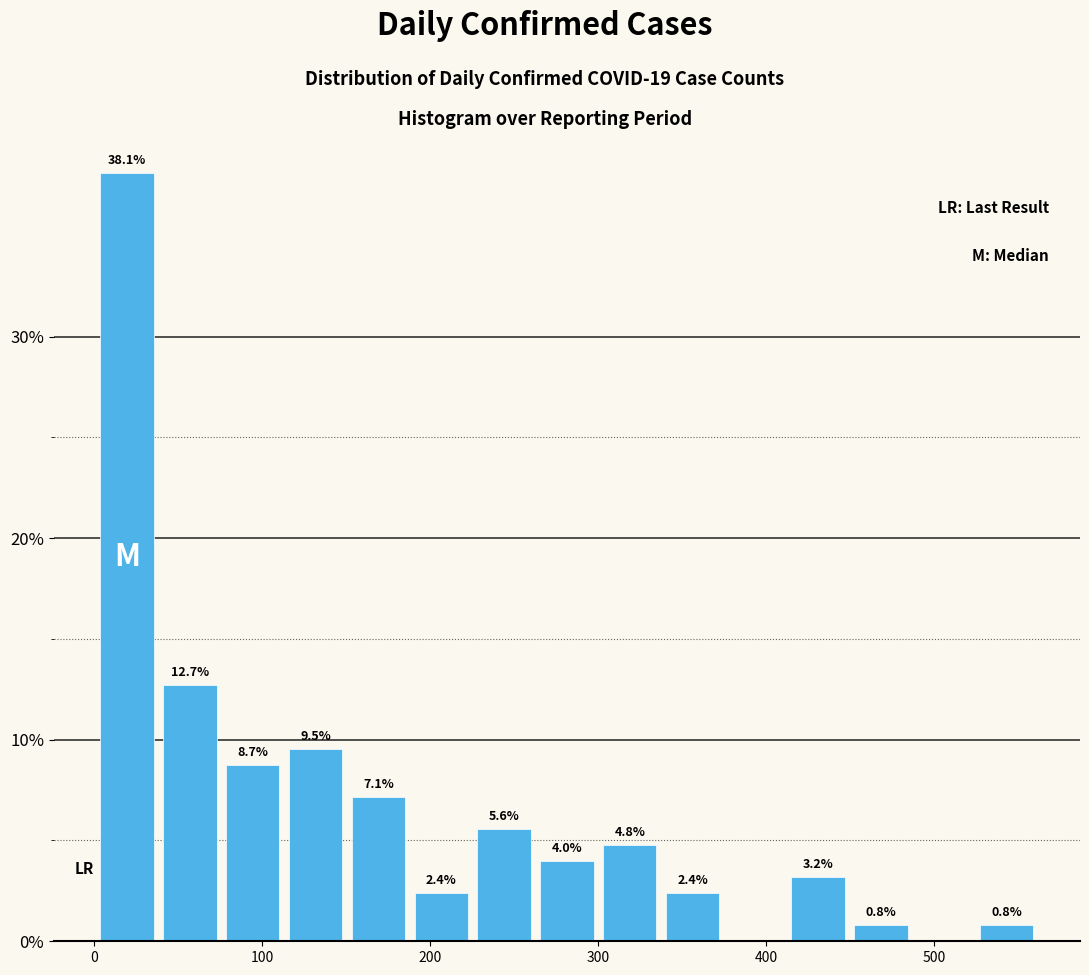

Read against the x-axis, roughly where is the centre of the tallest bar?

20